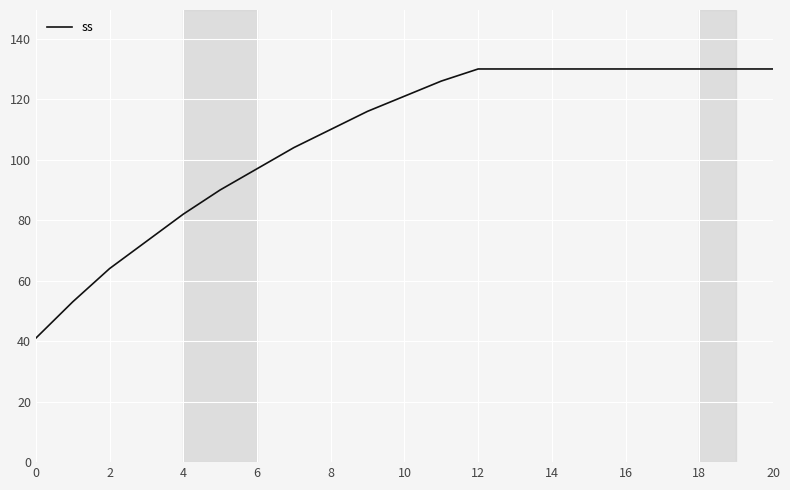

What is the smallest value displayed?

41